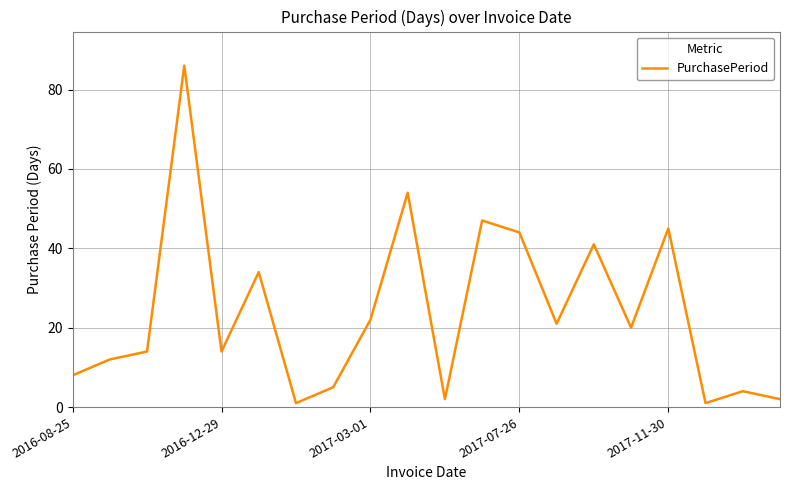

What is the difference between the maximum and minimum values?

85